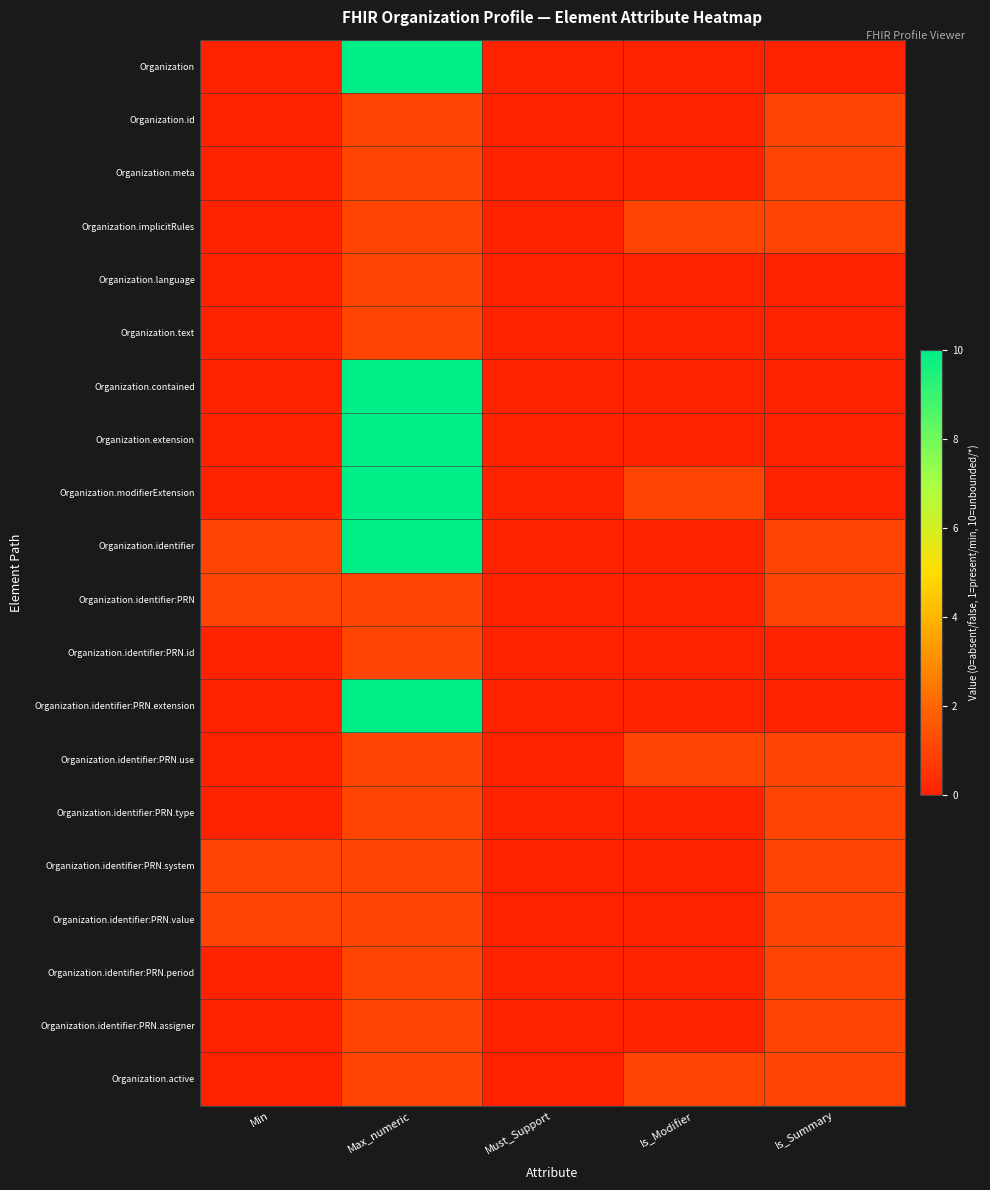

What is the total value across all series at Max_numeric?

74